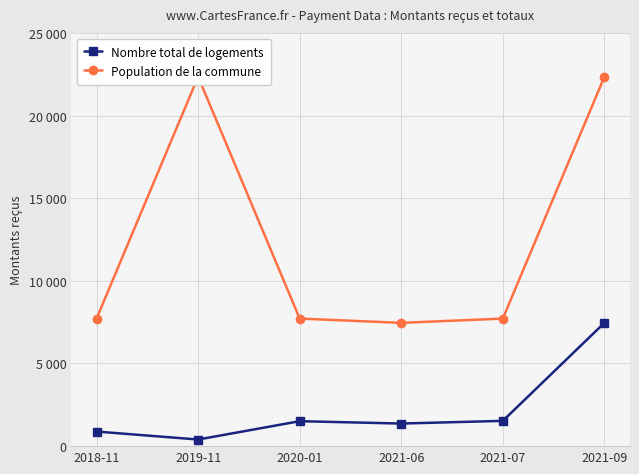

At 2020-01, list the series in order from smallest to largest.

Nombre total de logements, Population de la commune